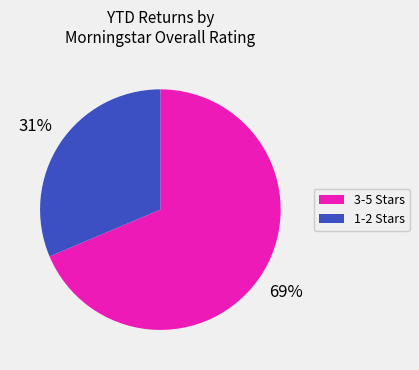

To the nearest percent, what is the average slice percentage?

50%